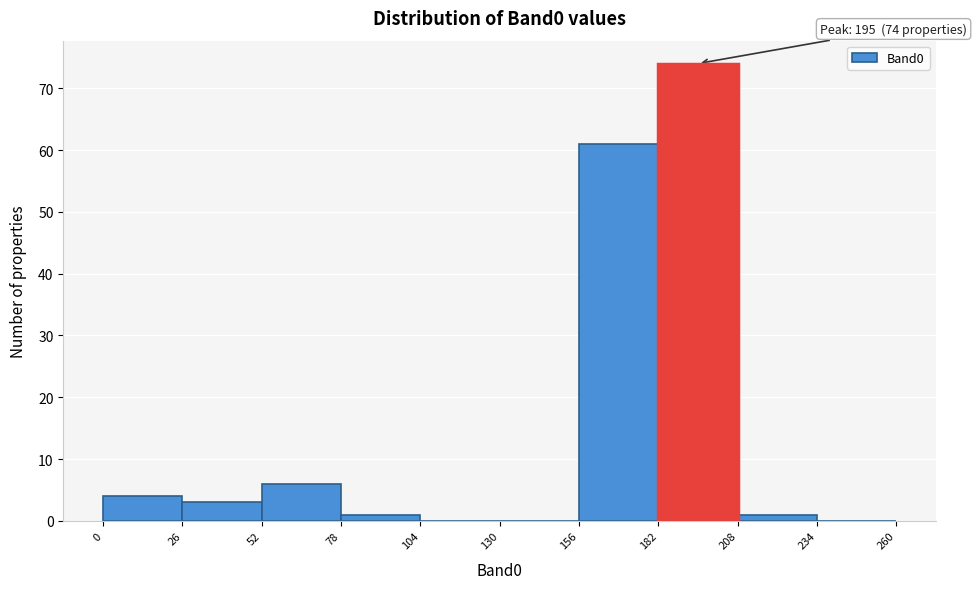

Over which range of the x-axis is the bar tallest?

182 to 208